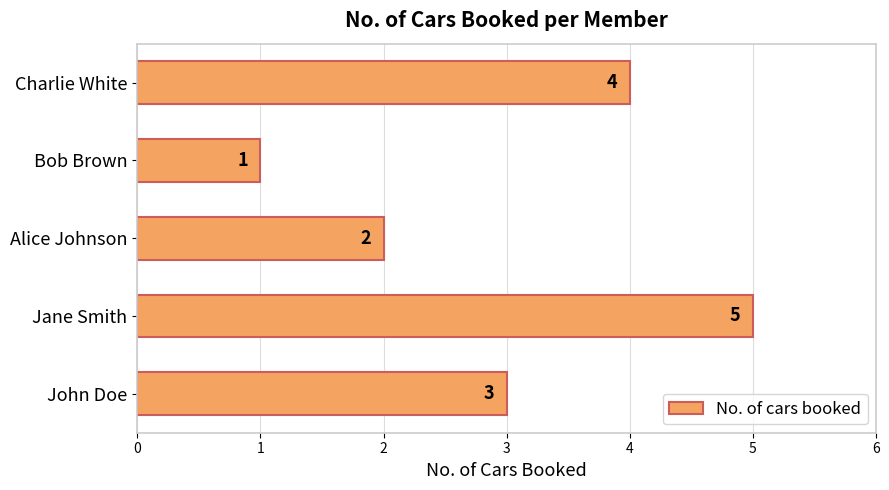

Rank the categories by value from lowest to highest.

Bob Brown, Alice Johnson, John Doe, Charlie White, Jane Smith